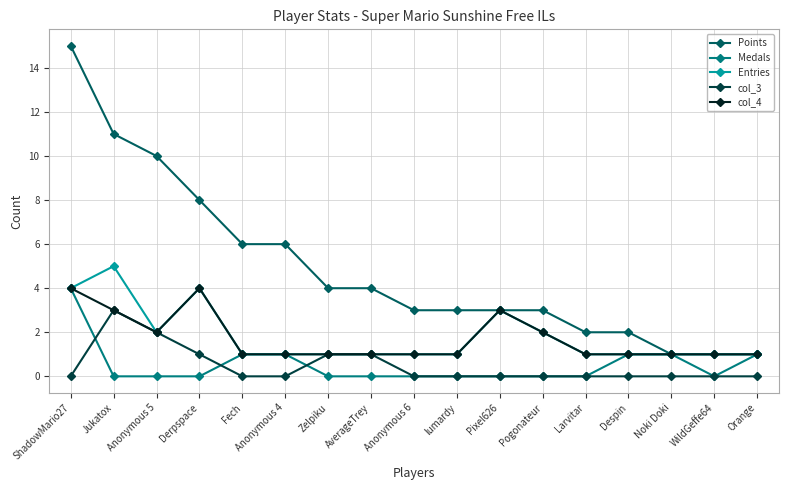

Reading left to right, list all the values displayed in this chart.

Points: 15	11	10	8	6	6	4	4	3	3	3	3	2	2	1	1	1
Medals: 4	0	0	0	1	1	0	0	0	0	0	0	0	1	1	0	1
Entries: 4	5	2	4	1	1	1	1	1	1	3	2	1	1	1	1	1
col_3: 0	3	2	1	0	0	1	1	0	0	0	0	0	0	0	0	0
col_4: 4	3	2	4	1	1	1	1	1	1	3	2	1	1	1	1	1